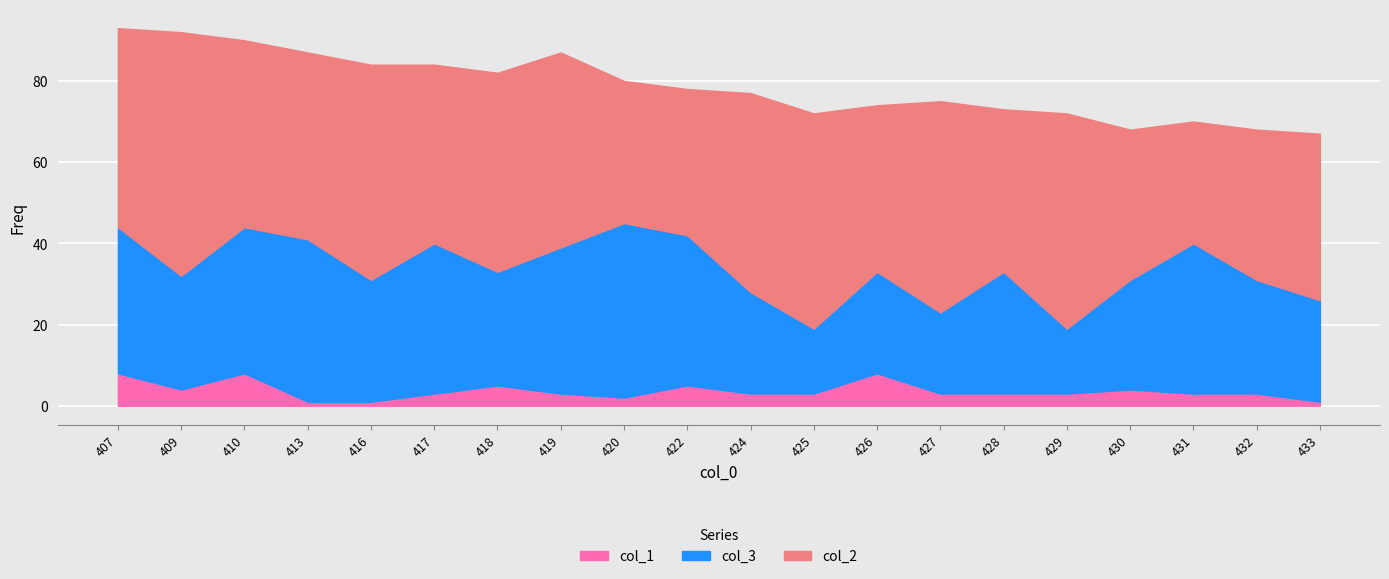

How many data points does each series have?

20